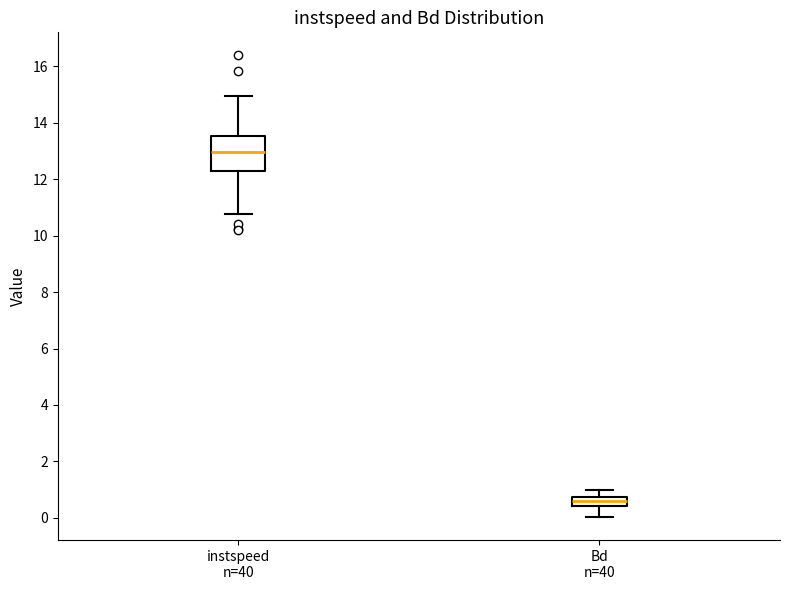

Which box has the highest median line?

instspeed n=40